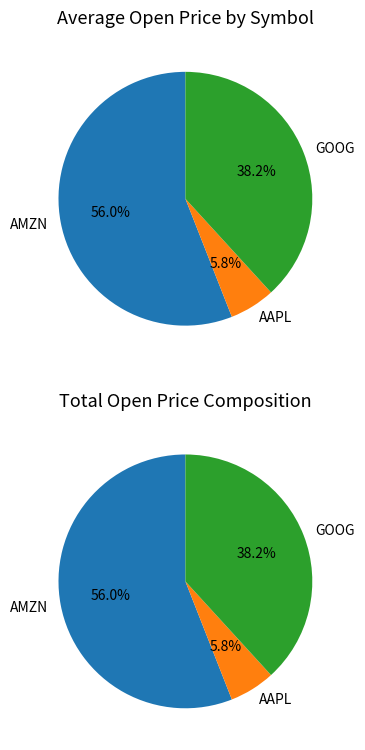

Combined, do 3 and 4 account for over 50%?

No